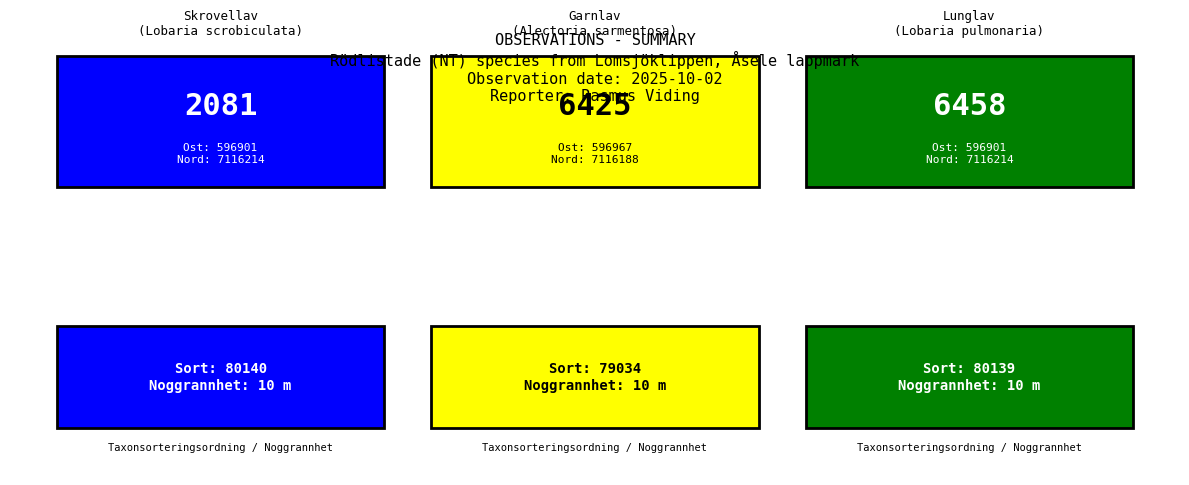

What is the difference between the Taxonsorteringsordning values at 128965151 and 128965149?

1106